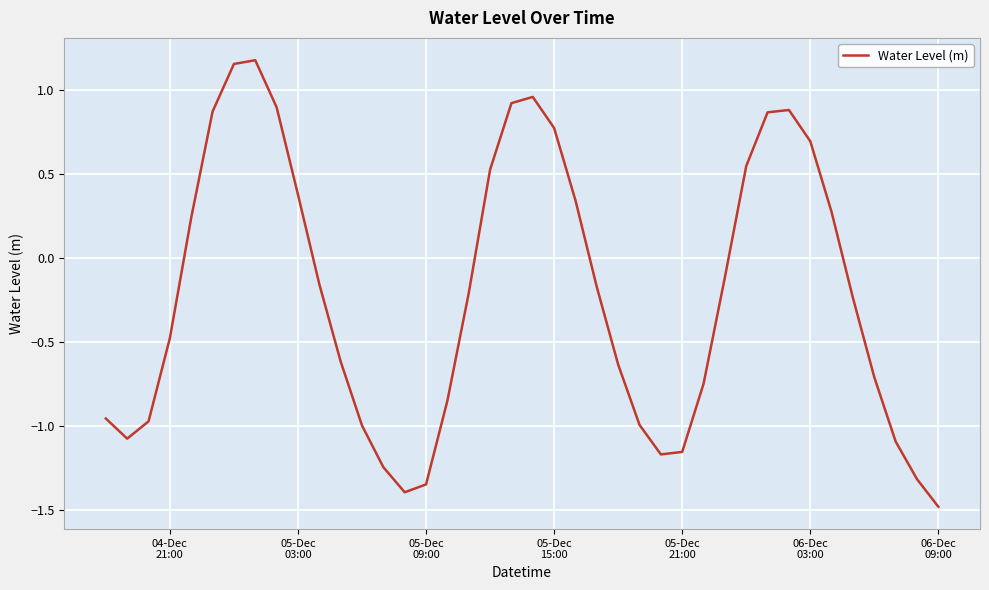

What is the minimum value shown in the chart?

-1.5